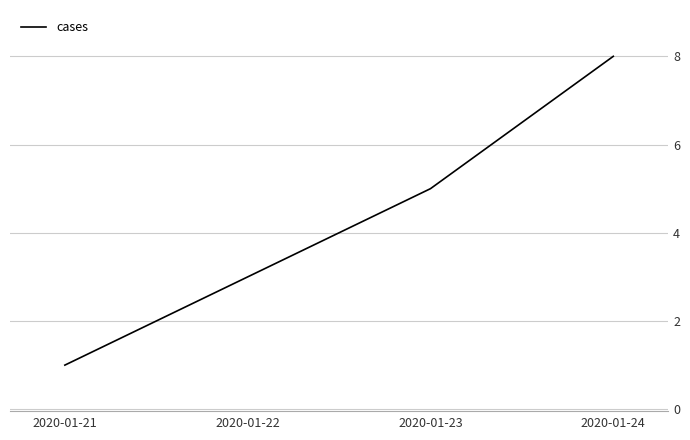

Is it true that the value at 2020-01-21 is 1?

True